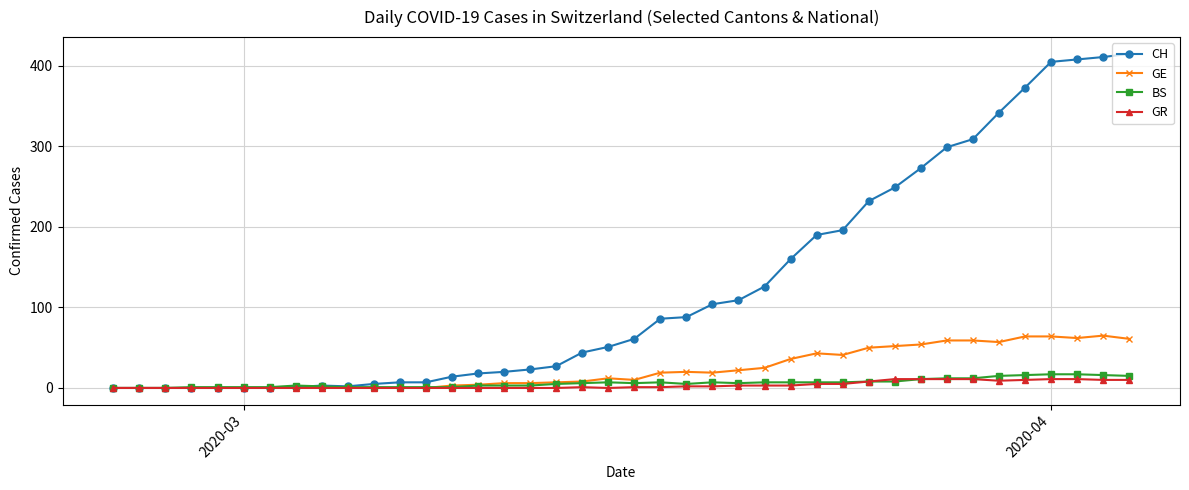

What is the maximum value shown in the chart?

415